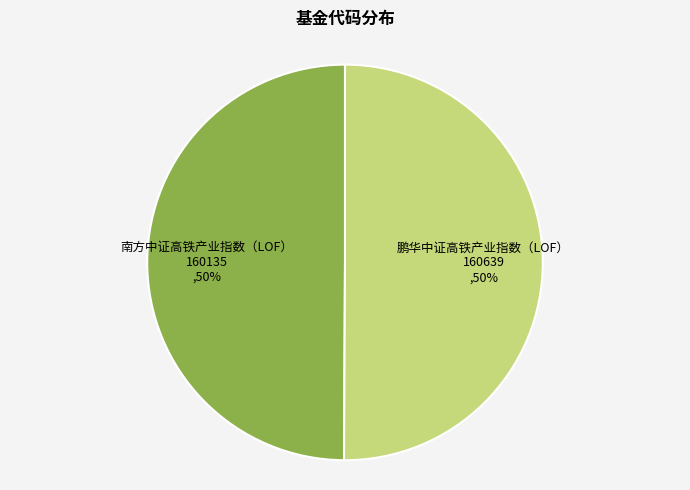

Approximately how many times larger is the value at 鹏华中证高铁产业指数（LOF） compared to 南方中证高铁产业指数（LOF）?

1.0